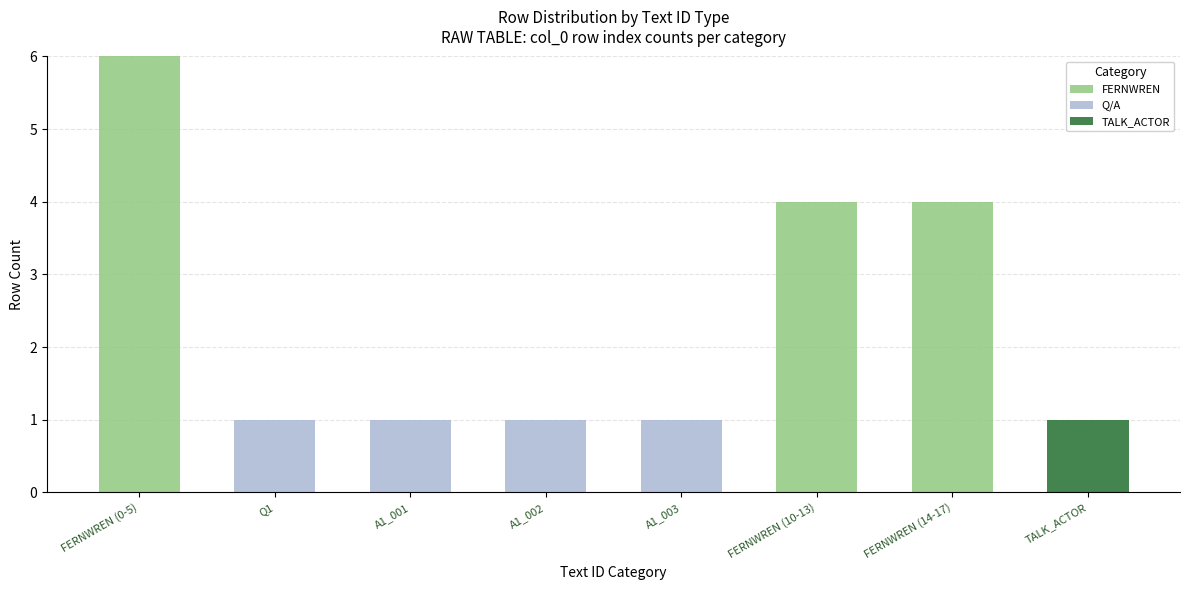

True or false: FERNWREN has a value of 4 at Q1.

False